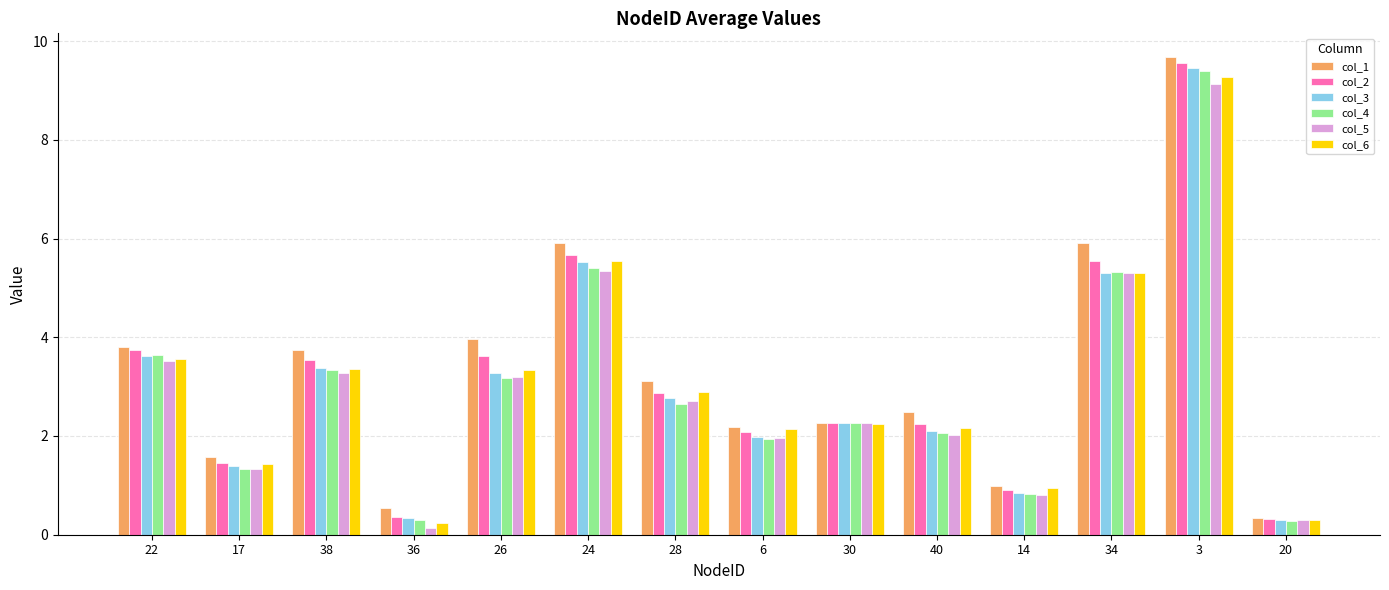

At which category is the sum across all series the highest?

3